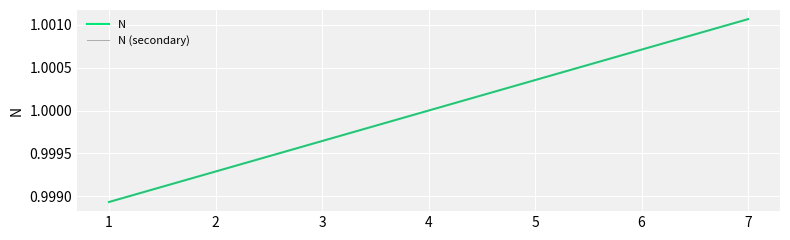

Is this an area chart (filled region under the line)?

No